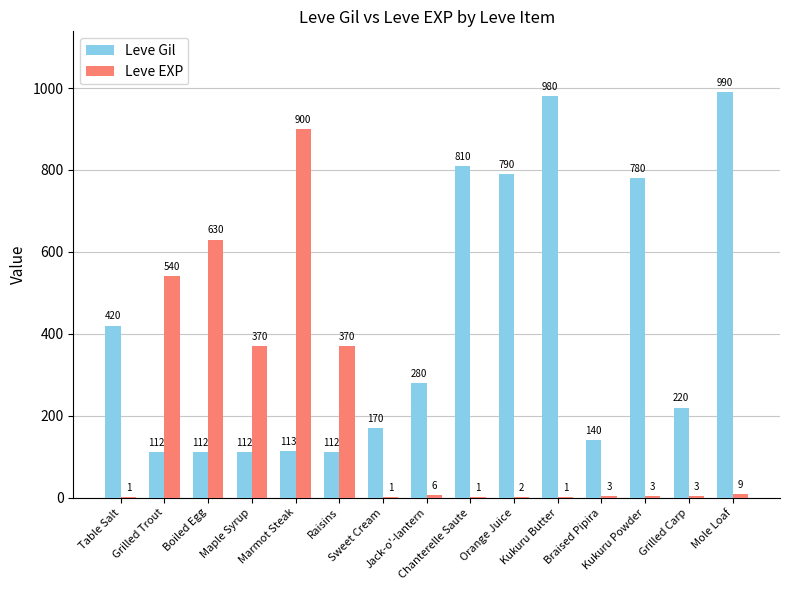

Which series has the largest total across all categories?

Leve Gil